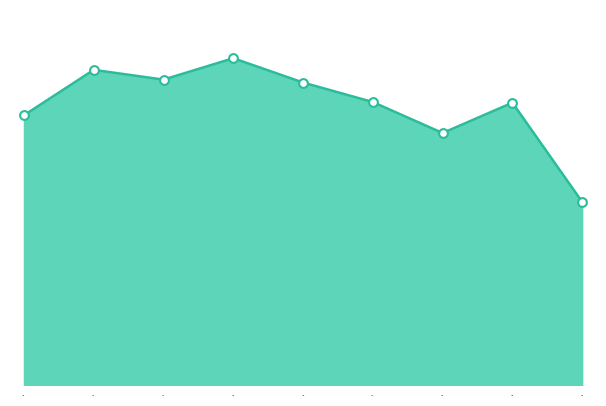

What is the change in value from 2016 to 2022?

-350